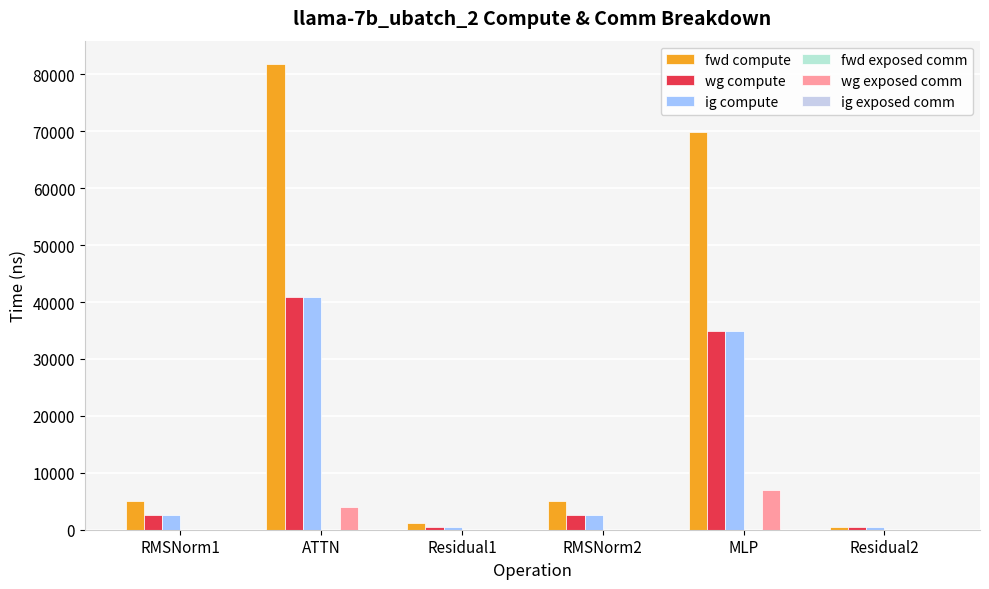

What is the total value across all series at RMSNorm1?

10174.5